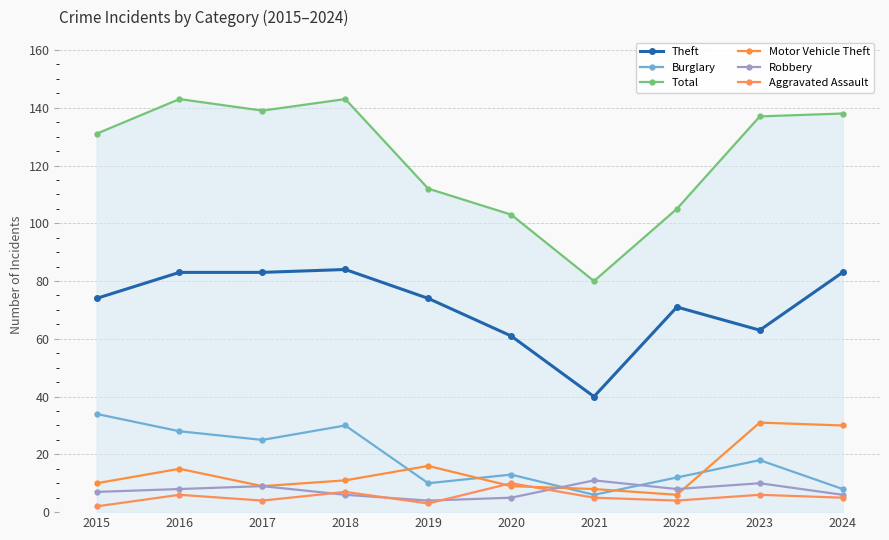

What is the sum of all Burglary values?

184